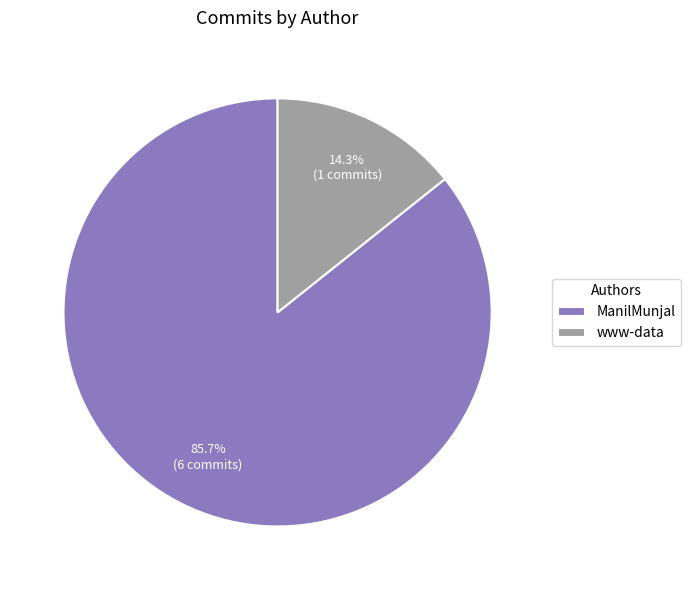

What percentage is the www-data slice, to the nearest percent?

14%